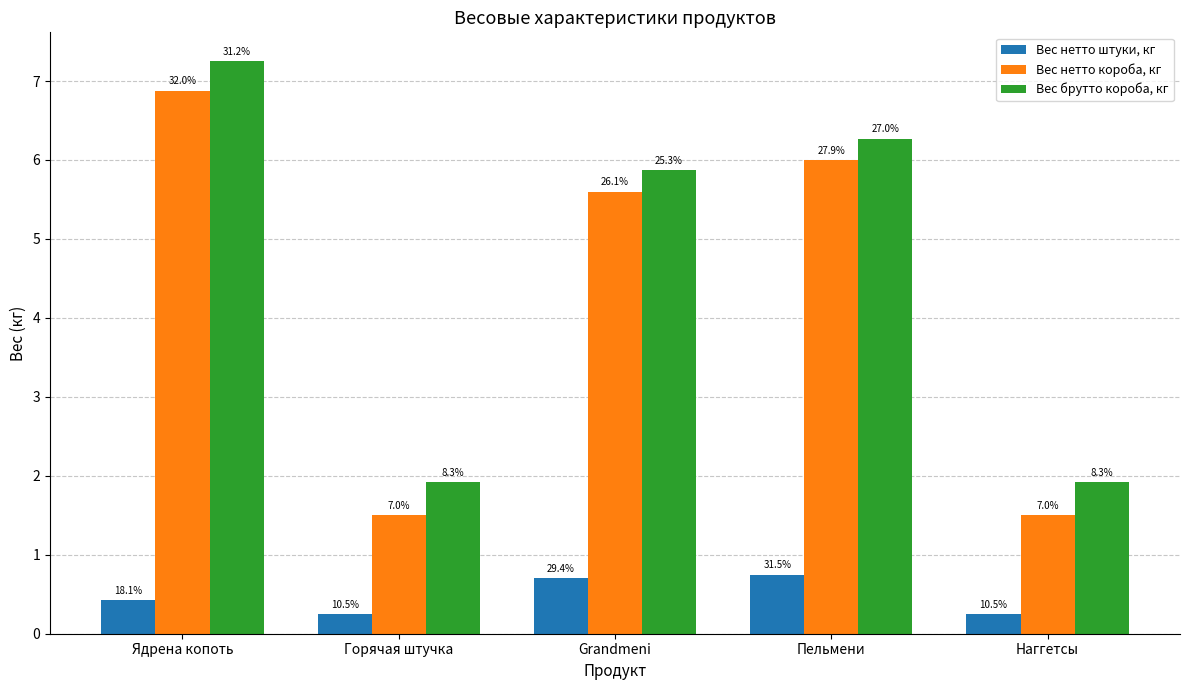

Are the bars grouped side by side (vs. stacked)?

Yes